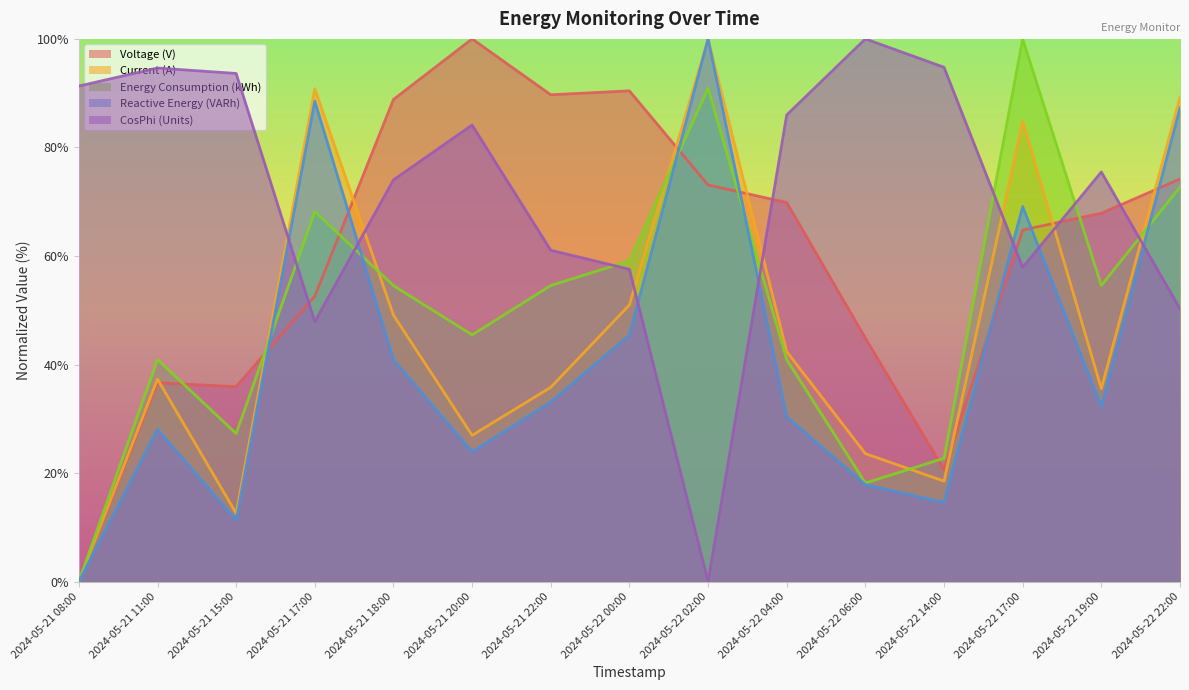

True or false: Reactive Energy (VARh) and Voltage (V) cross at least once.

True